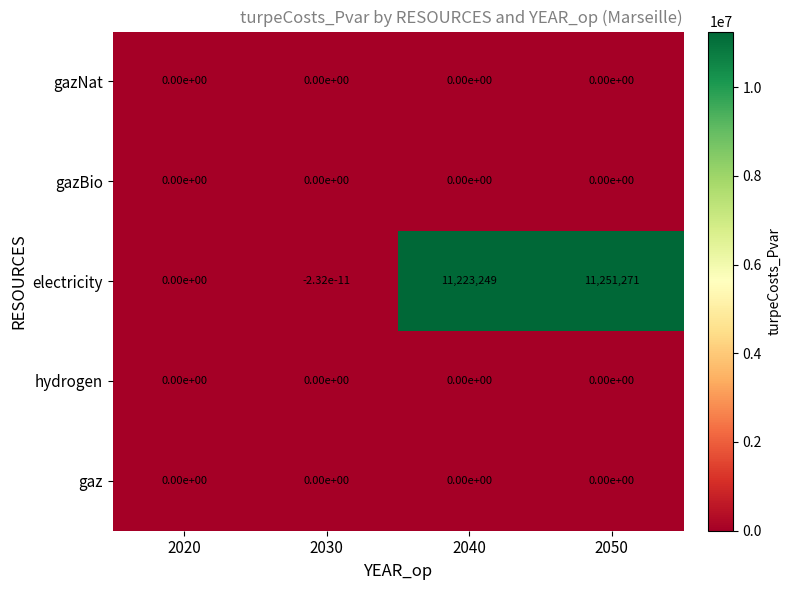

The hydrogen series shows 0.0 at 2040. True or false?

True